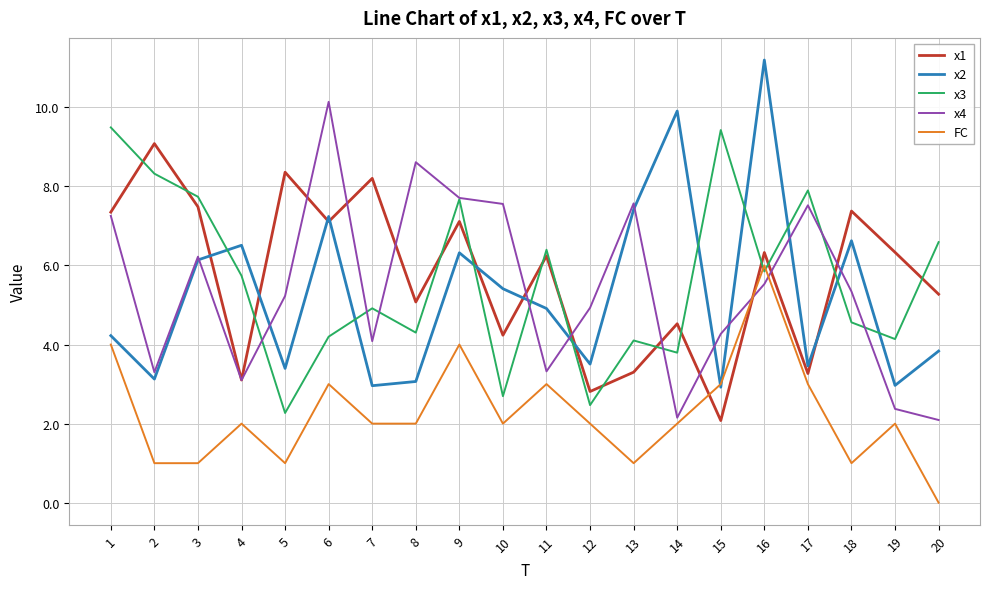

What are all the series names shown in the legend?

x1, x2, x3, x4, FC